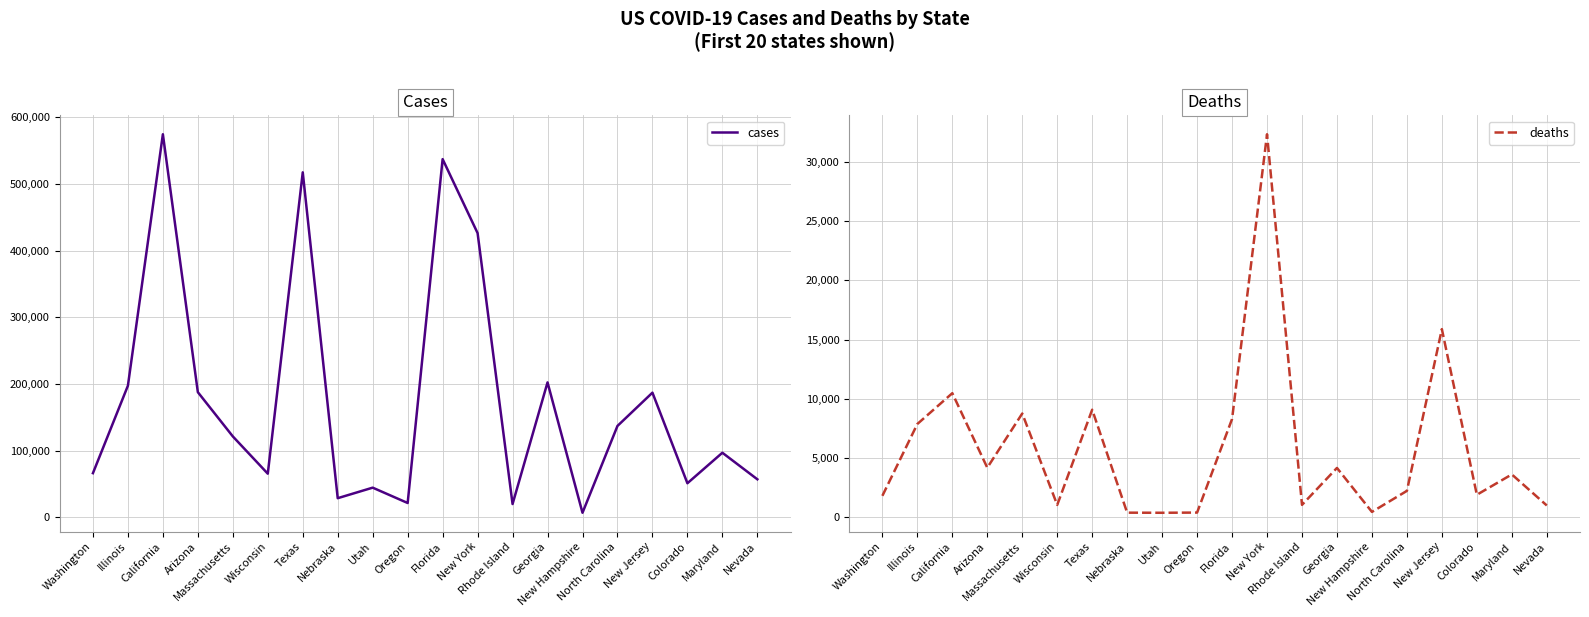

What is the lowest value of the cases series?

6840